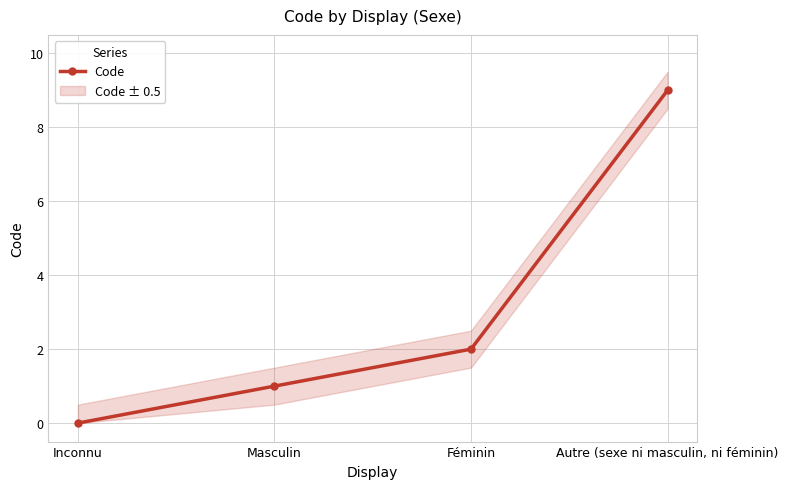

List the labels in order of value, smallest first.

Inconnu, Masculin, Féminin, Autre (sexe ni masculin, ni féminin)